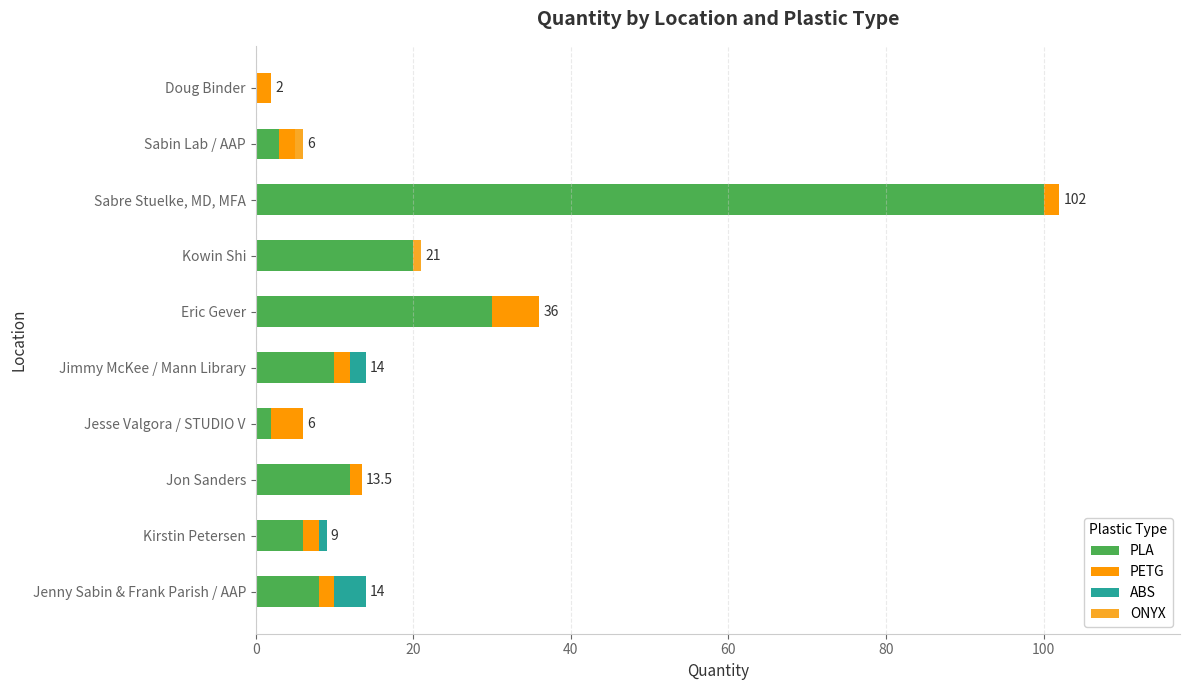

At which category is the sum across all series the highest?

Sabre Stuelke, MD, MFA